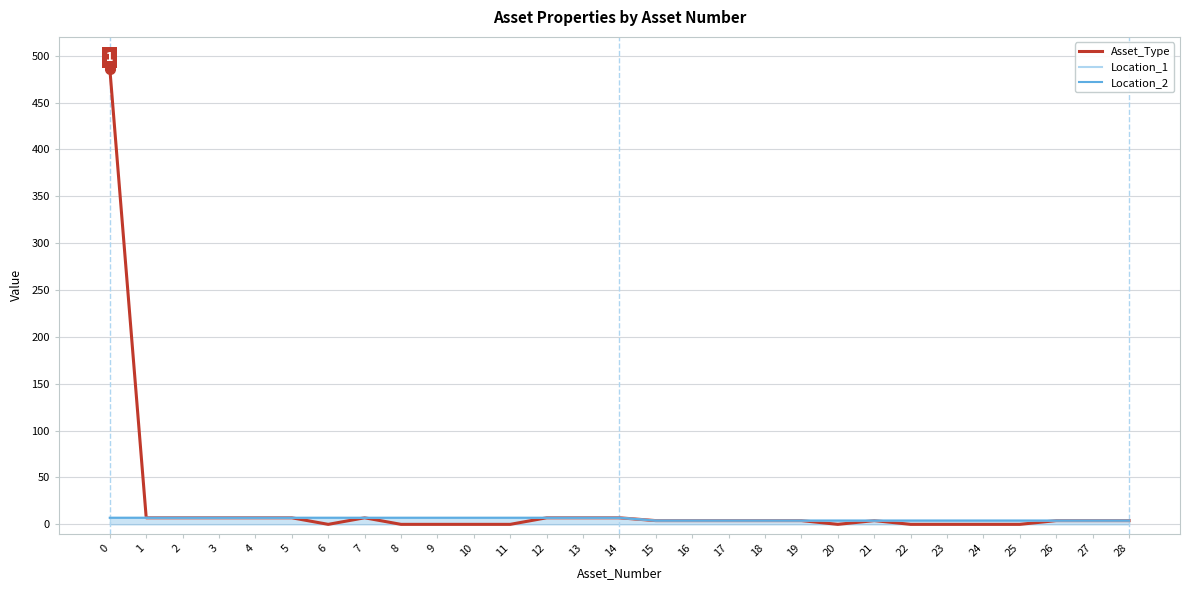

Rank the series by their maximum value, from highest to lowest.

Asset_Type, Location_1, Location_2